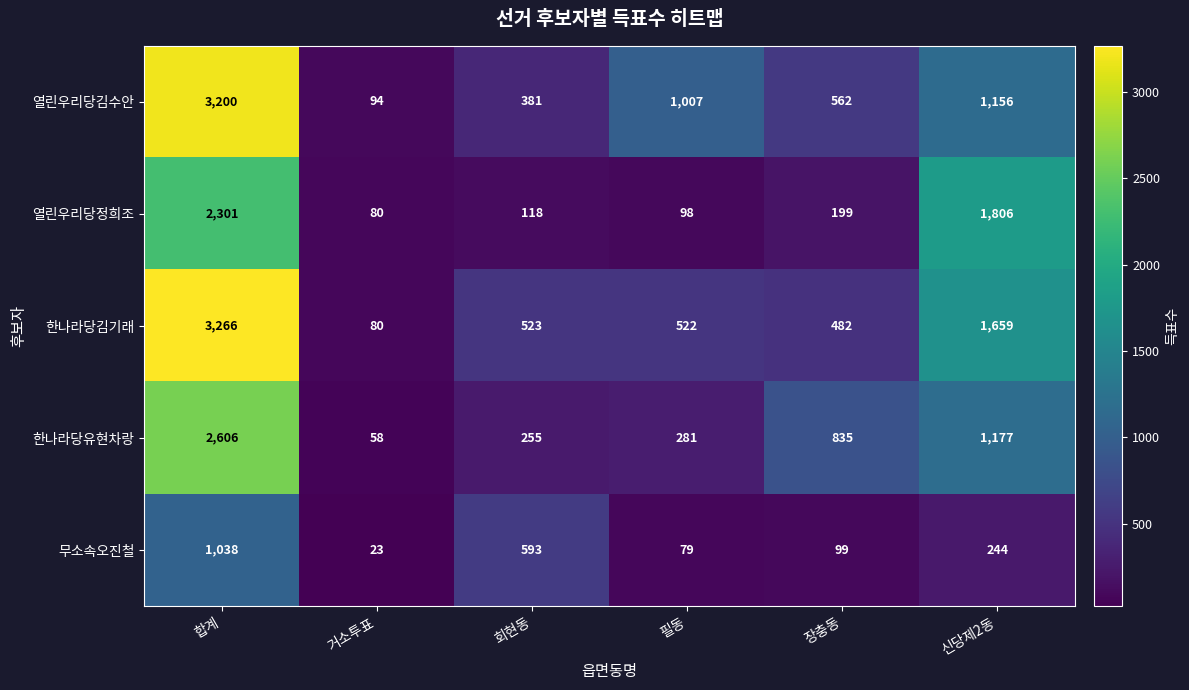

What is the total value across all series at 회현동?

1870